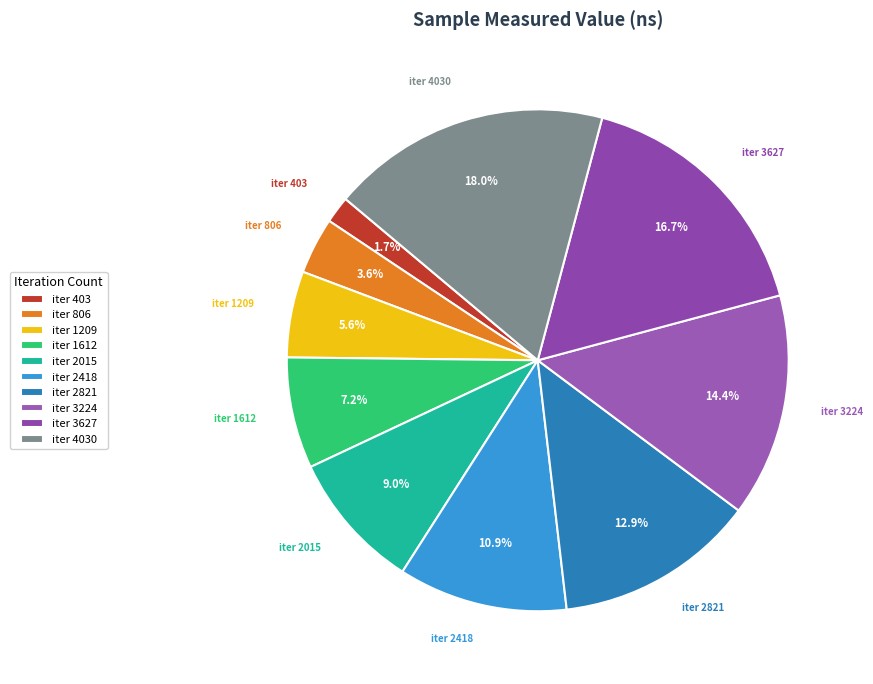

Count the number of slices in the pie.

10